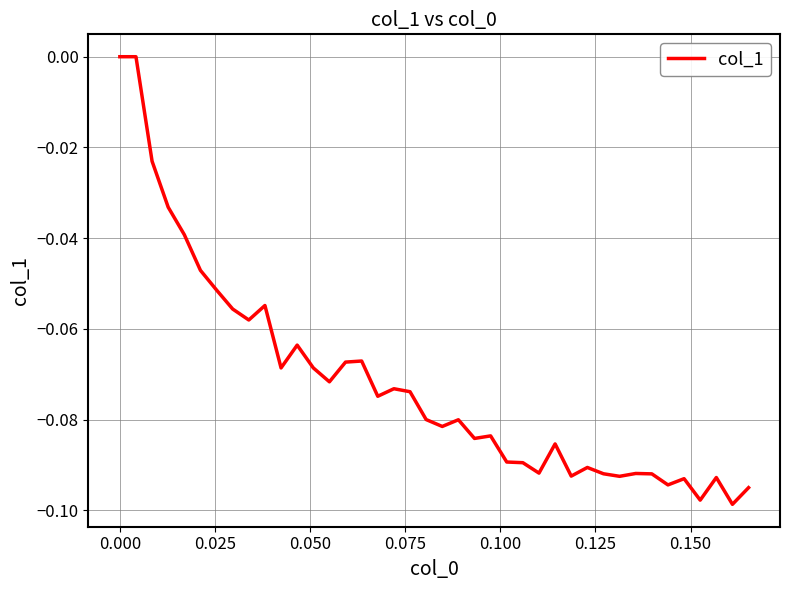

True or false: the data has more than 0 interior local peaks.

True